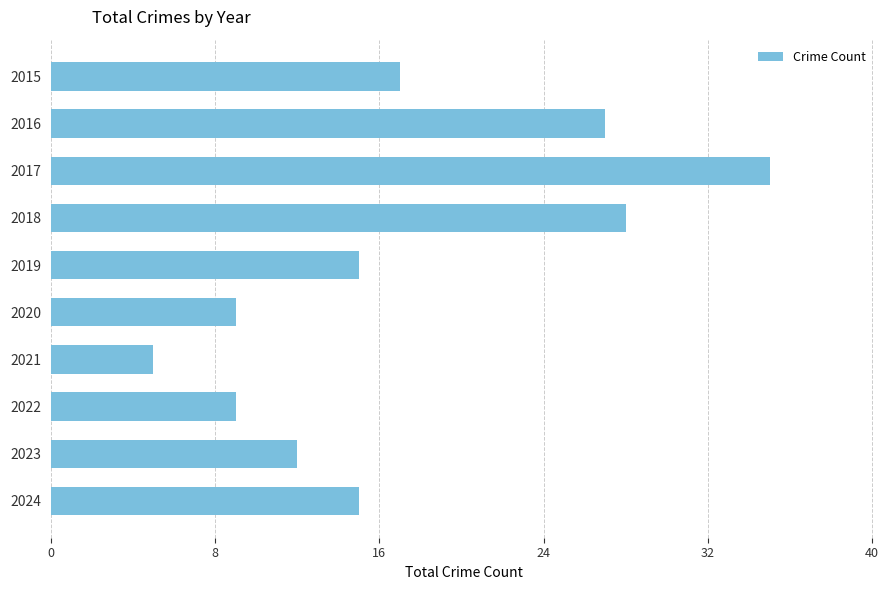

Between 2022 and 2023, which is larger?

2023